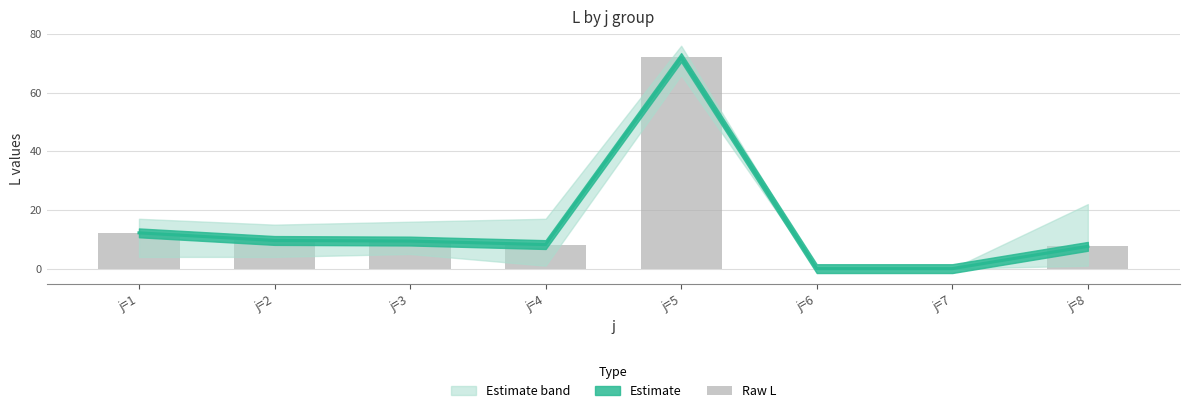

Reading left to right, extract all data points from this chart.

12.2	9.6	9.4	8.2	72.0	0.0	0.0	7.6